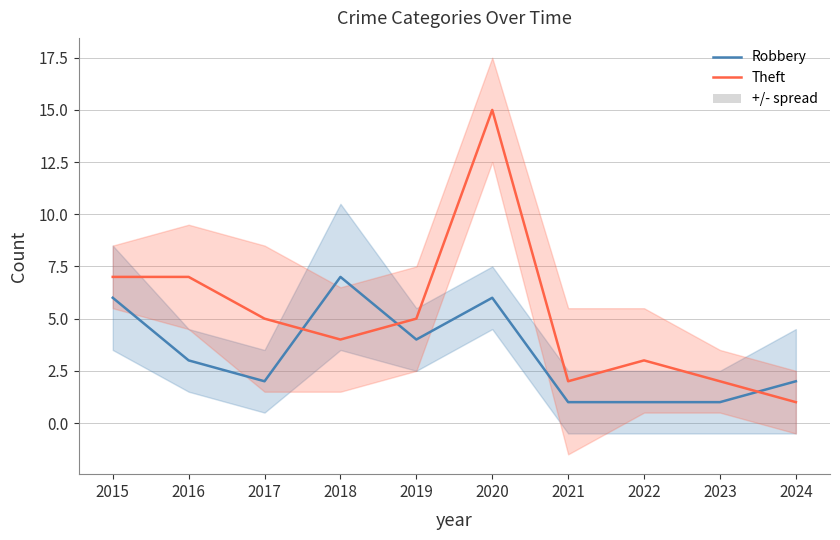

Does the chart display data point markers on the line(s)?

No